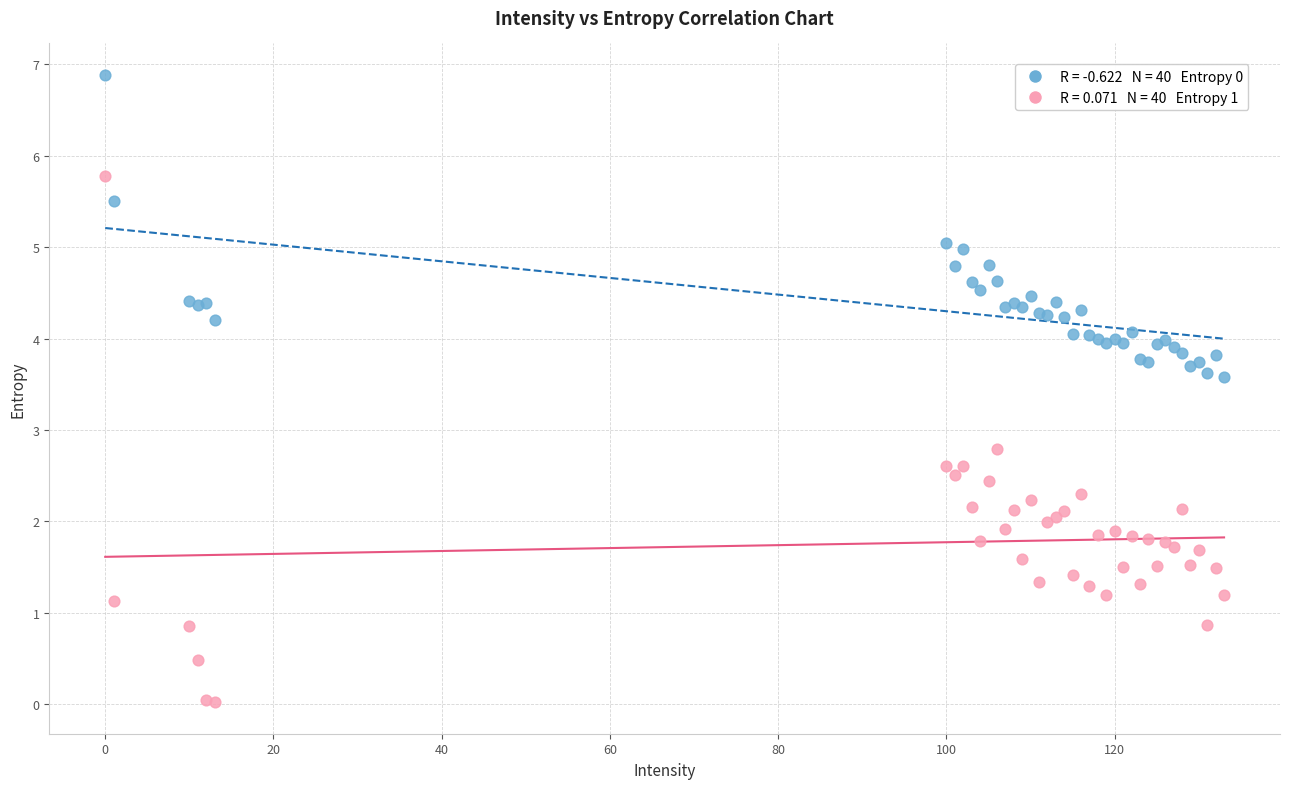

Across all series, what Y value is closest to 3?

2.8